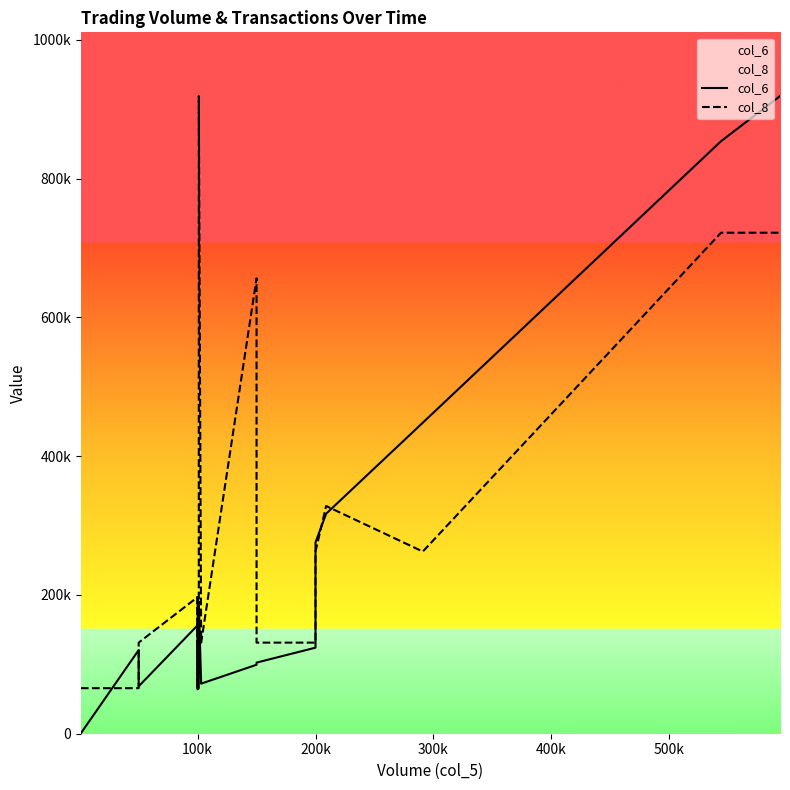

In col_8, how many points are higher than both neighbors (excluding endpoints)?

5